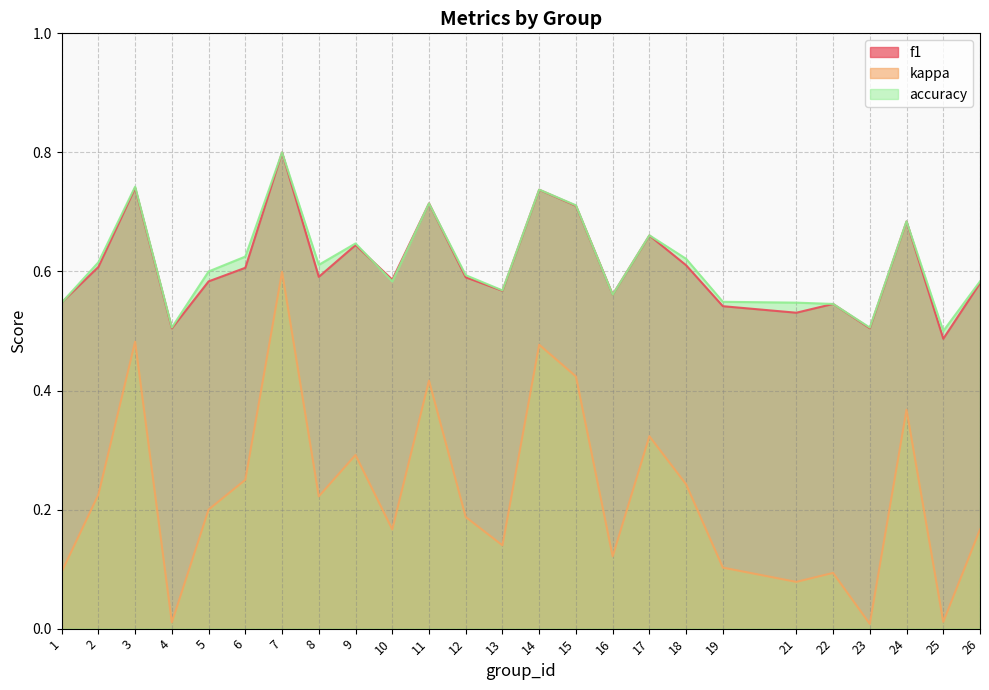

How many lines are shown in the chart?

3